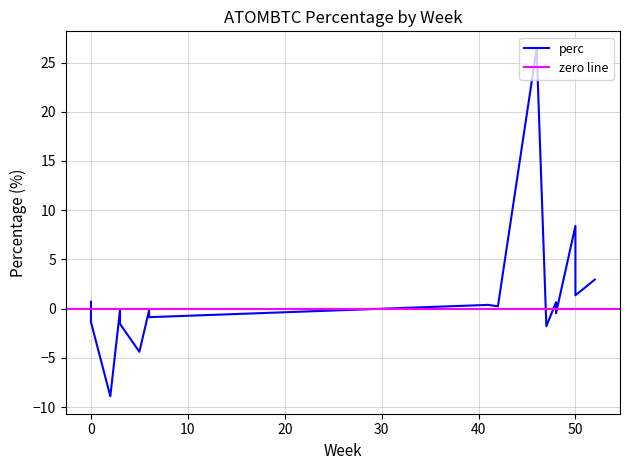

What is the label of the 12th point from the left?

48